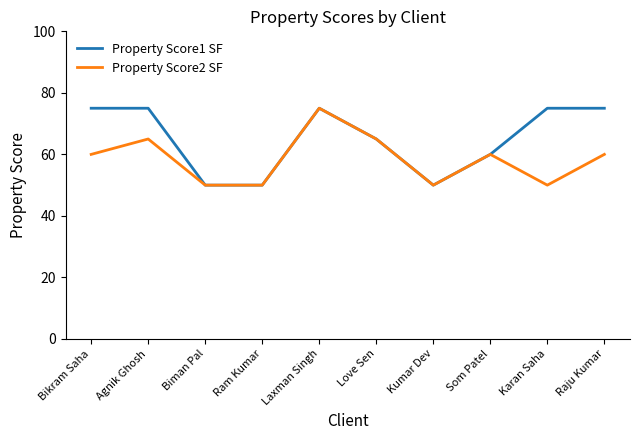

Where is Property Score1 SF nearest to the value 62?

Som Patel